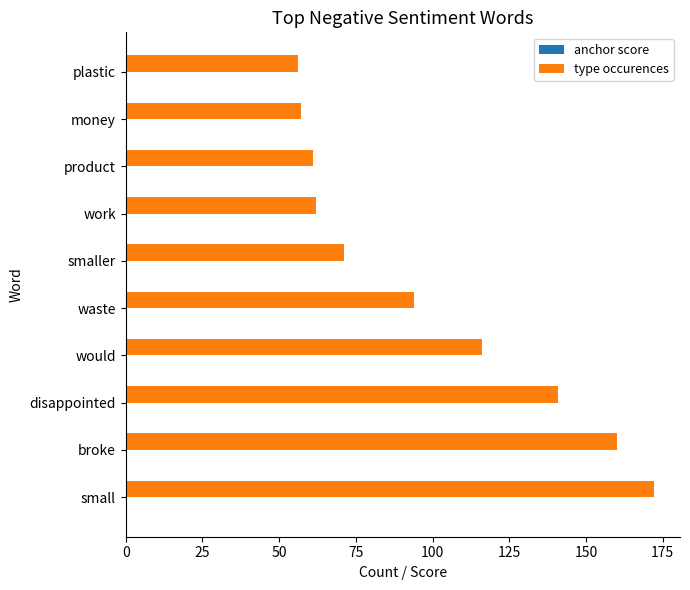

Between small and plastic, which series saw the biggest shift?

type occurences